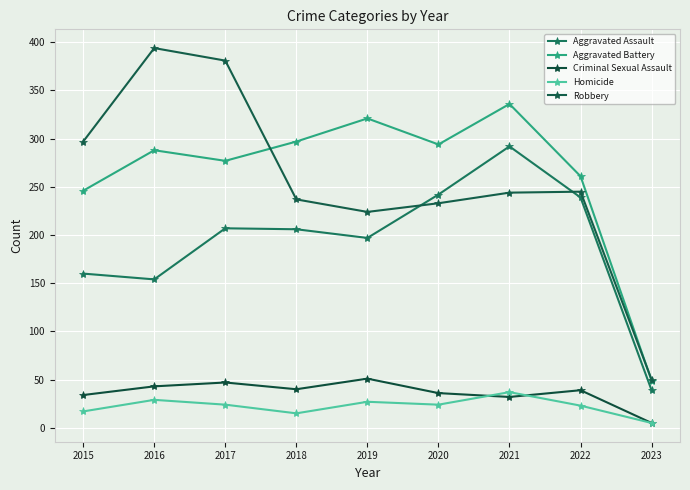

Is it true that Criminal Sexual Assault equals 46 at 2015?

False